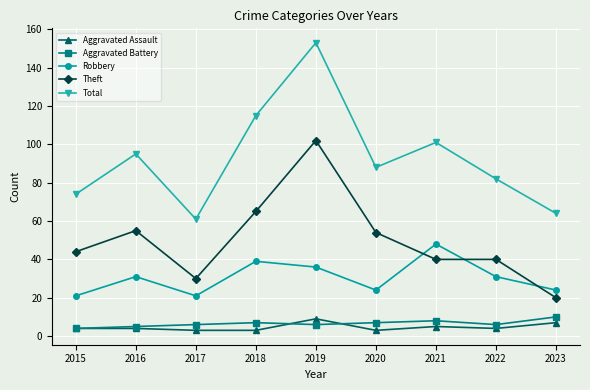

Reading left to right, what are all the values shown in this chart?

Aggravated Assault: 4	4	3	3	9	3	5	4	7
Aggravated Battery: 4	5	6	7	6	7	8	6	10
Robbery: 21	31	21	39	36	24	48	31	24
Theft: 44	55	30	65	102	54	40	40	20
Total: 74	95	61	115	153	88	101	82	64